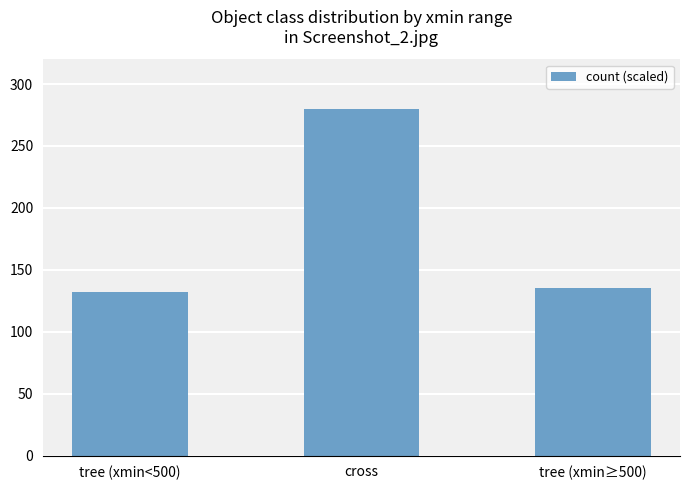

Reading right to left, what are all the values shown in this chart?

tree (xmin≥500)=135	cross=280	tree (xmin<500)=132